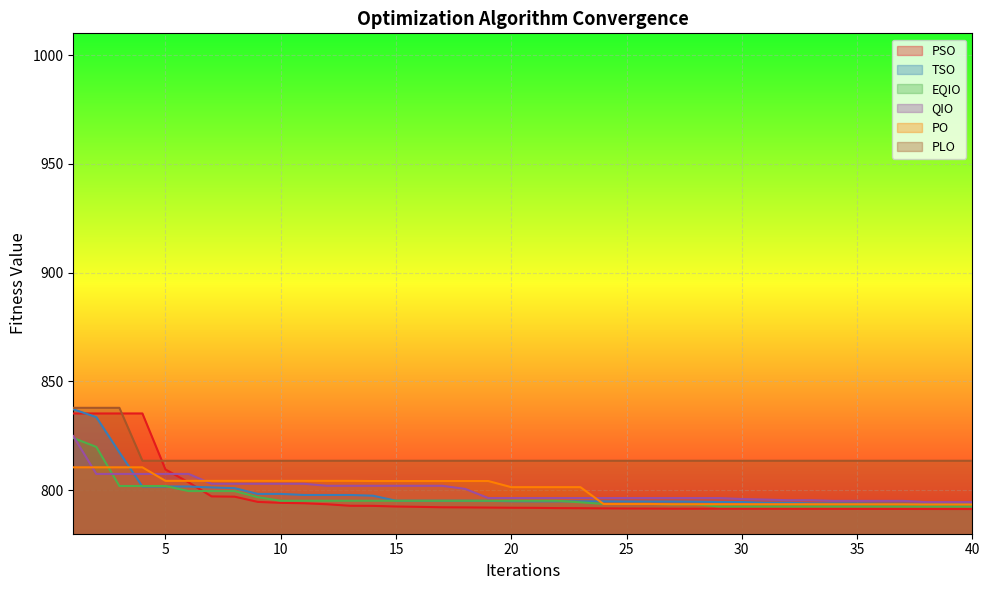

What is the difference between the TSO values at 28 and 38?

1.1